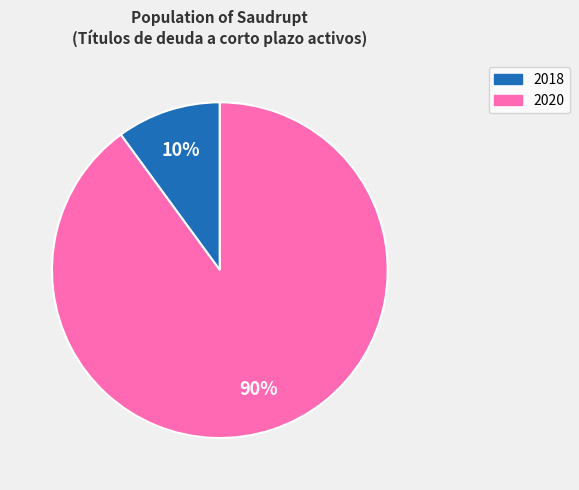

To the nearest percent, what is the average slice percentage?

50%